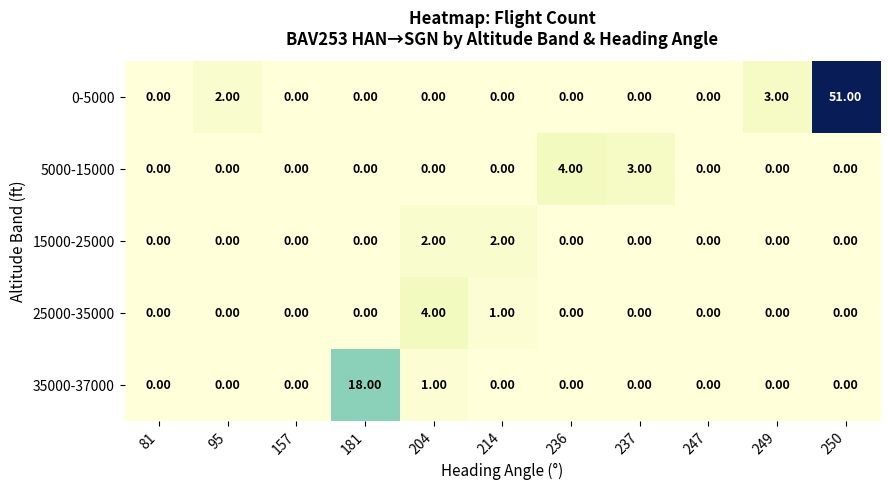

What is the sum of all 5000-15000 values?

7